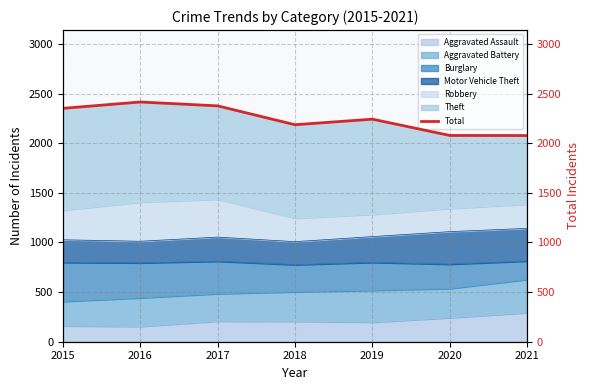

What is the sum of the values at 2016 and 2018?

4601